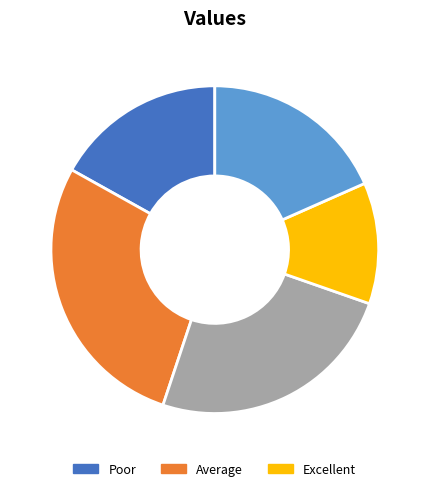

Is there a majority slice in this chart?

No